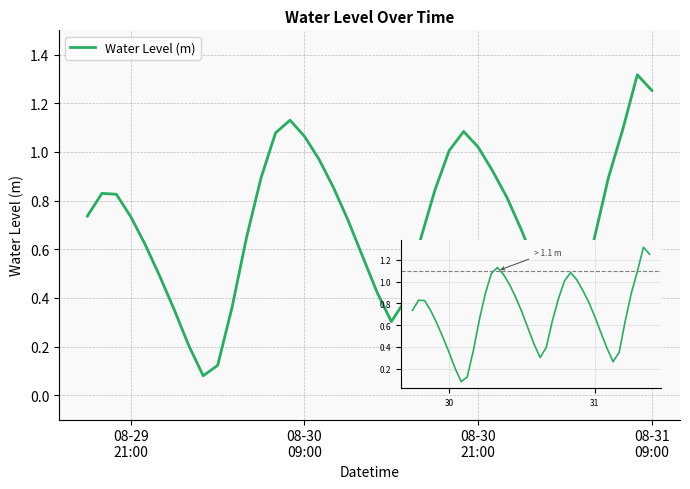

What is the difference between the maximum and minimum values?

1.2